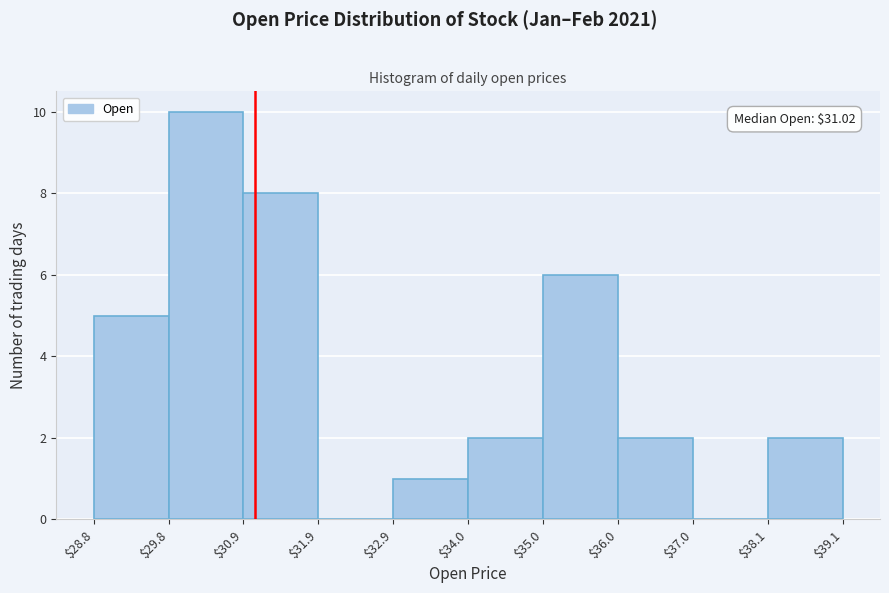

Over which range of the x-axis is the bar tallest?

$29.8 to $30.9